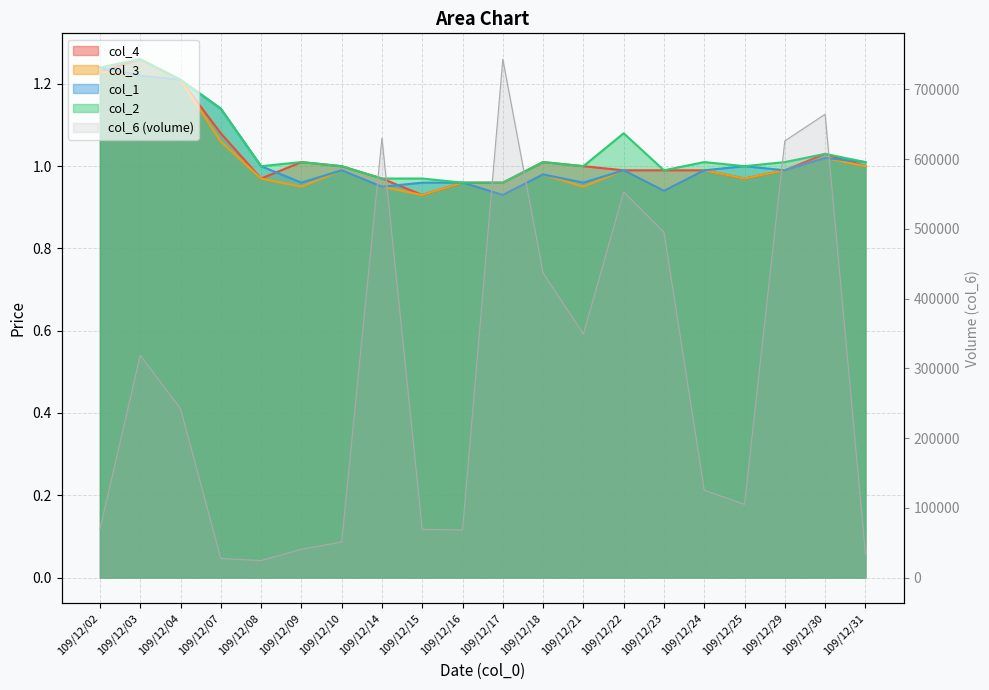

Which series has the largest total across all categories?

col_6